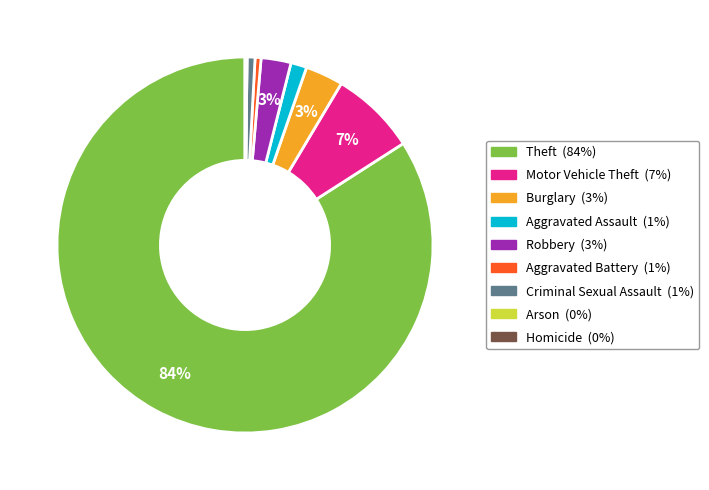

Which slice is the largest?

Theft